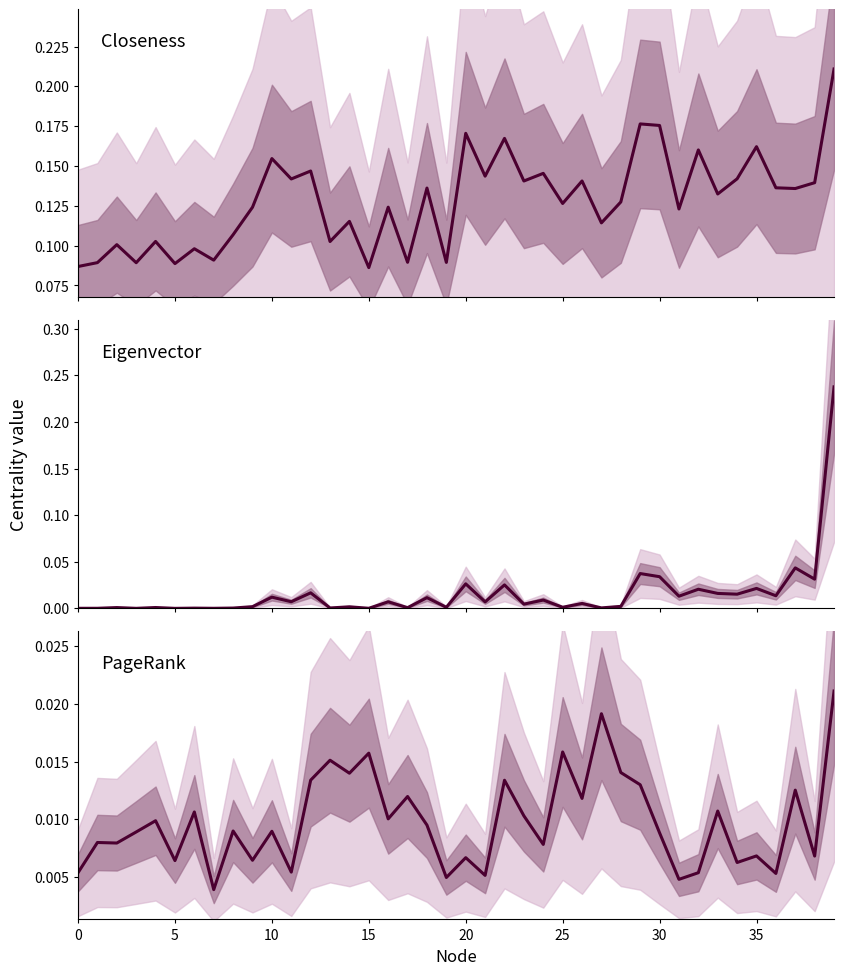

Which series has the largest total across all categories?

Closeness